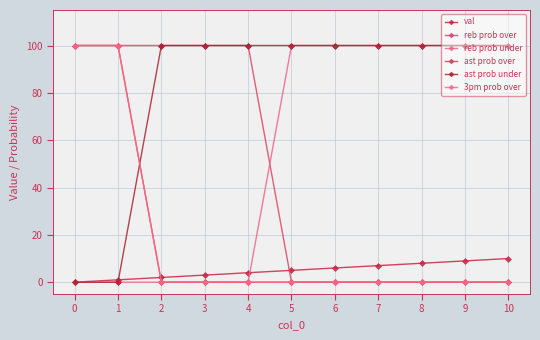

The value of reb prob under at 8 is 146. True or false?

False